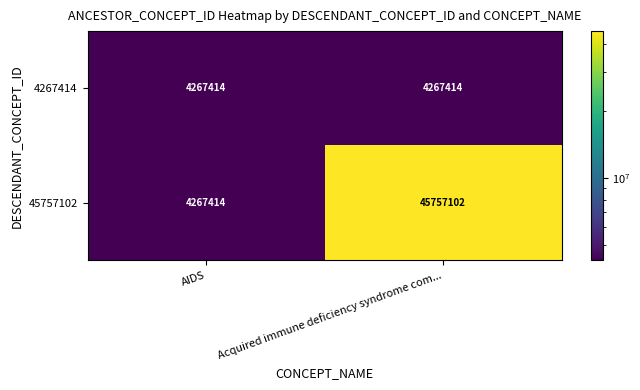

What is the sum of the 45757102 values at Acquired immune deficiency syndrome com... and AIDS?

50024516